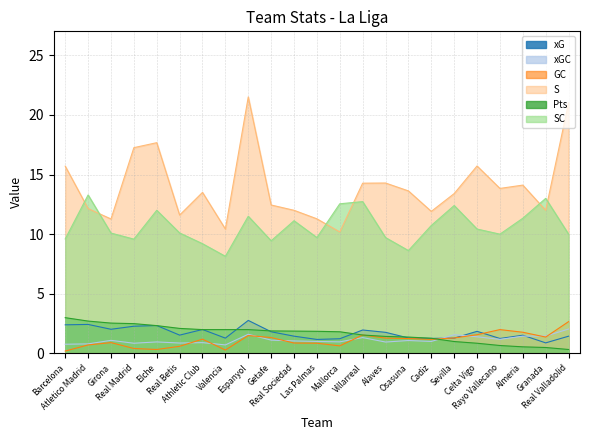

At which label does S reach its peak?

Espanyol